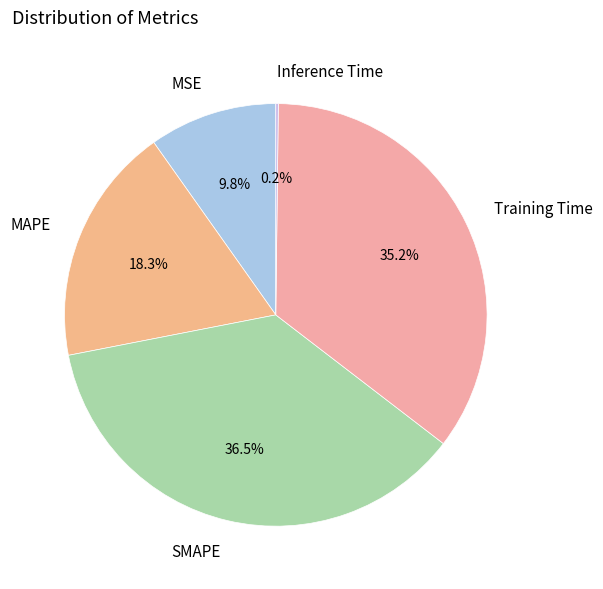

Is it true that MSE is 10% of the pie?

True